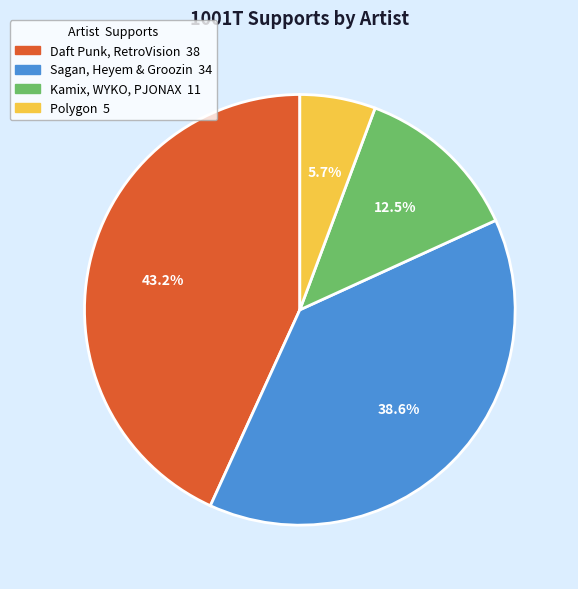

What portion of the pie excludes Kamix, WYKO, PJONAX?

87.5%